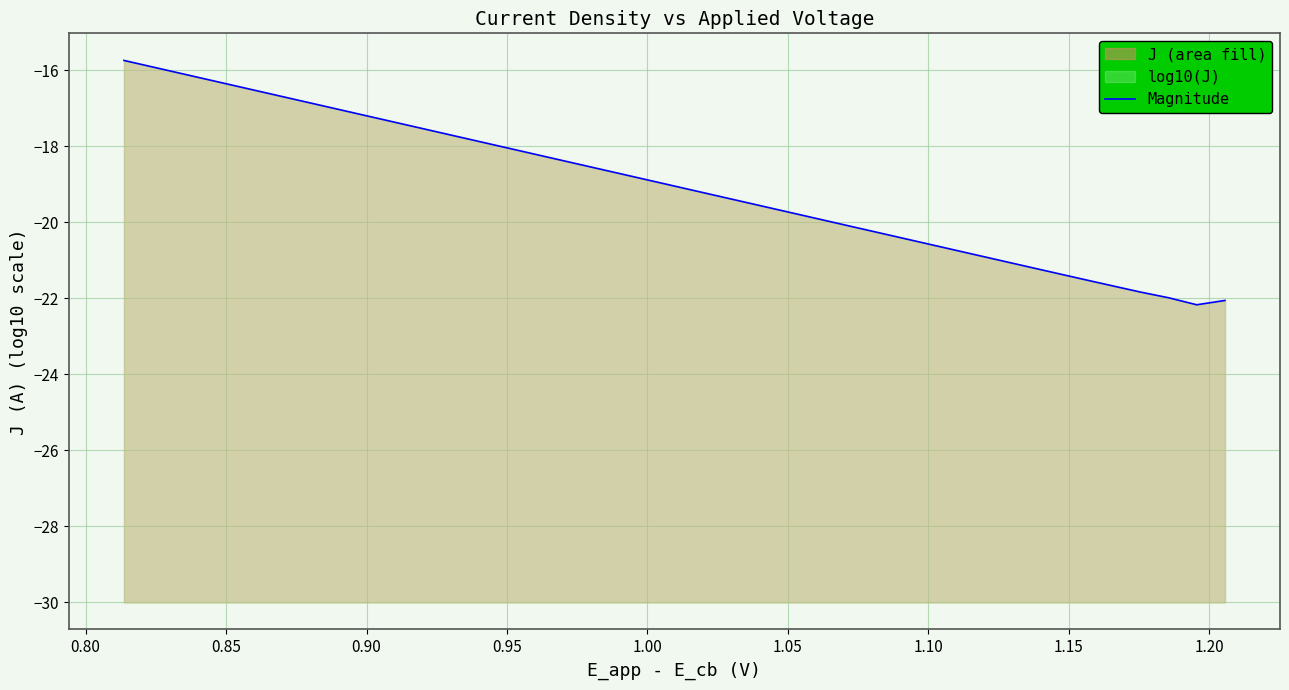

True or false: the data has more than 2 interior local peaks.

False